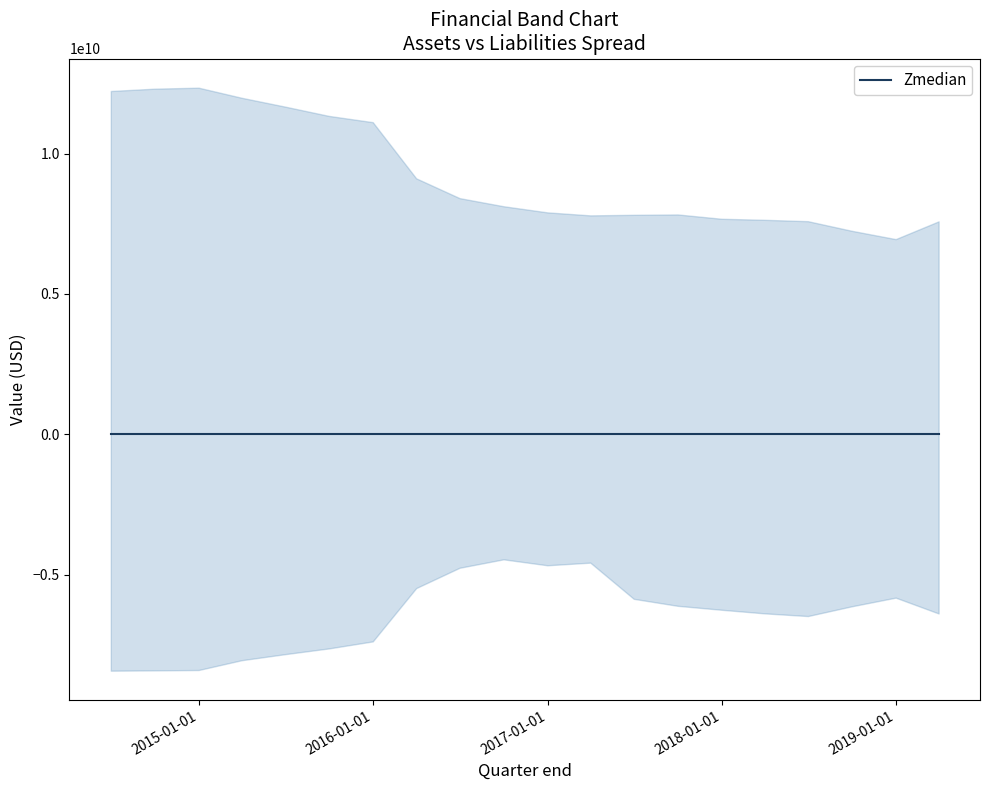

True or false: Cash at end of period and Assets intersect in this chart.

False